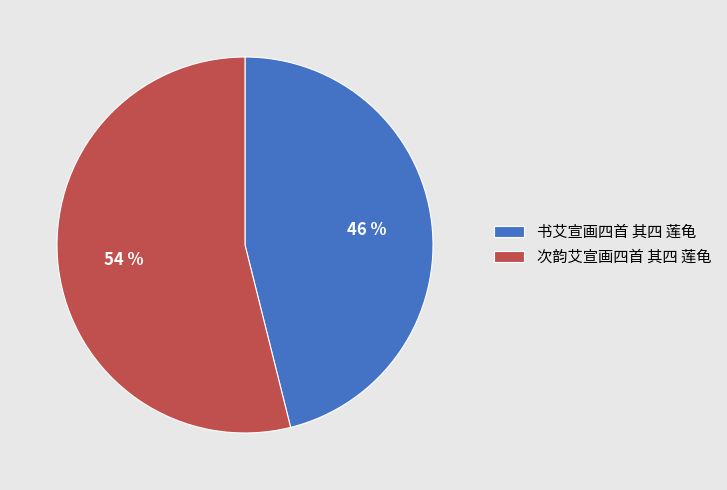

Which has a higher value, 次韵艾宣画四首 其四 莲龟 or 书艾宣画四首 其四 莲龟?

次韵艾宣画四首 其四 莲龟